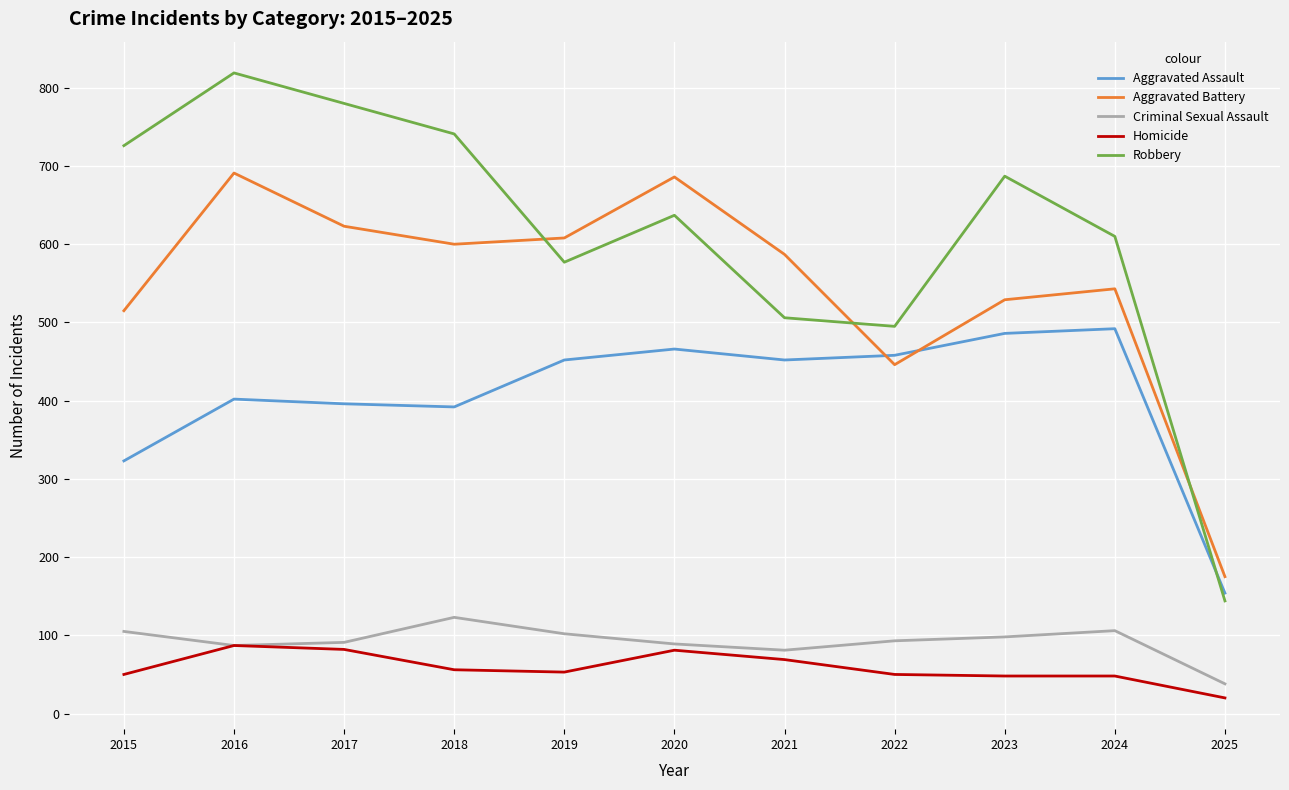

Is the value of Aggravated Battery at 2016 greater than the value of Criminal Sexual Assault at 2019?

Yes